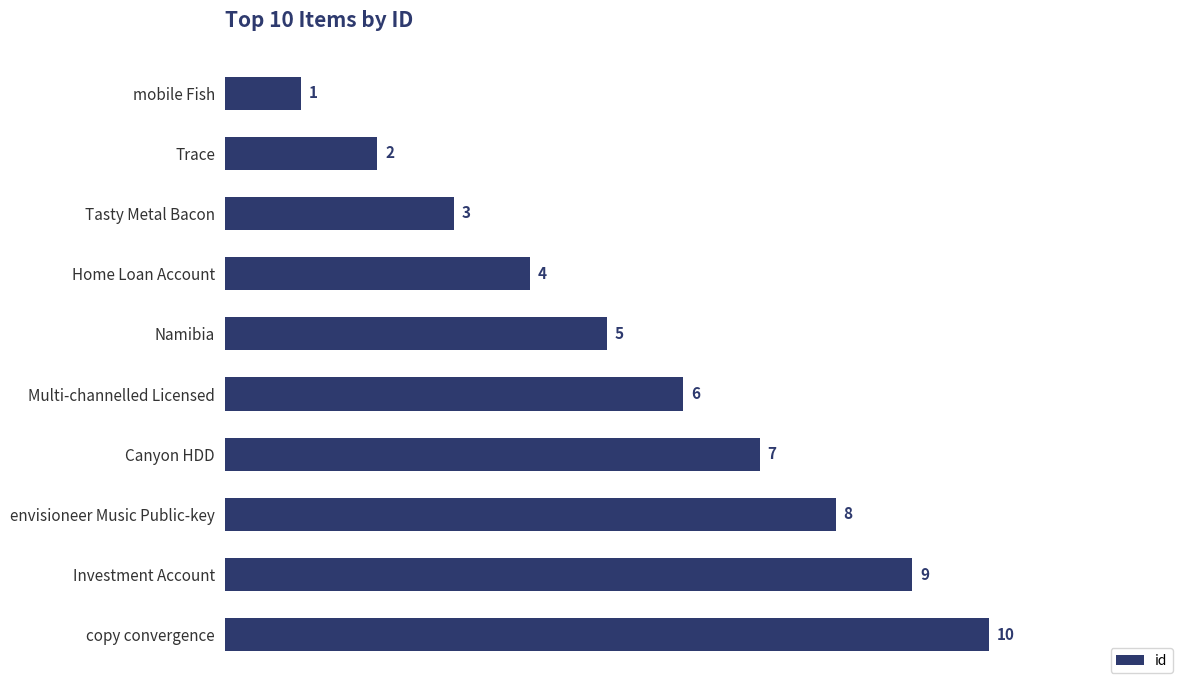

What value does the data have at Investment Account?

9